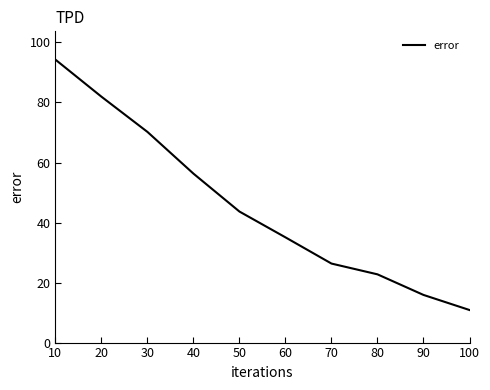

What is the change in value from 30 to 70?

-43.9